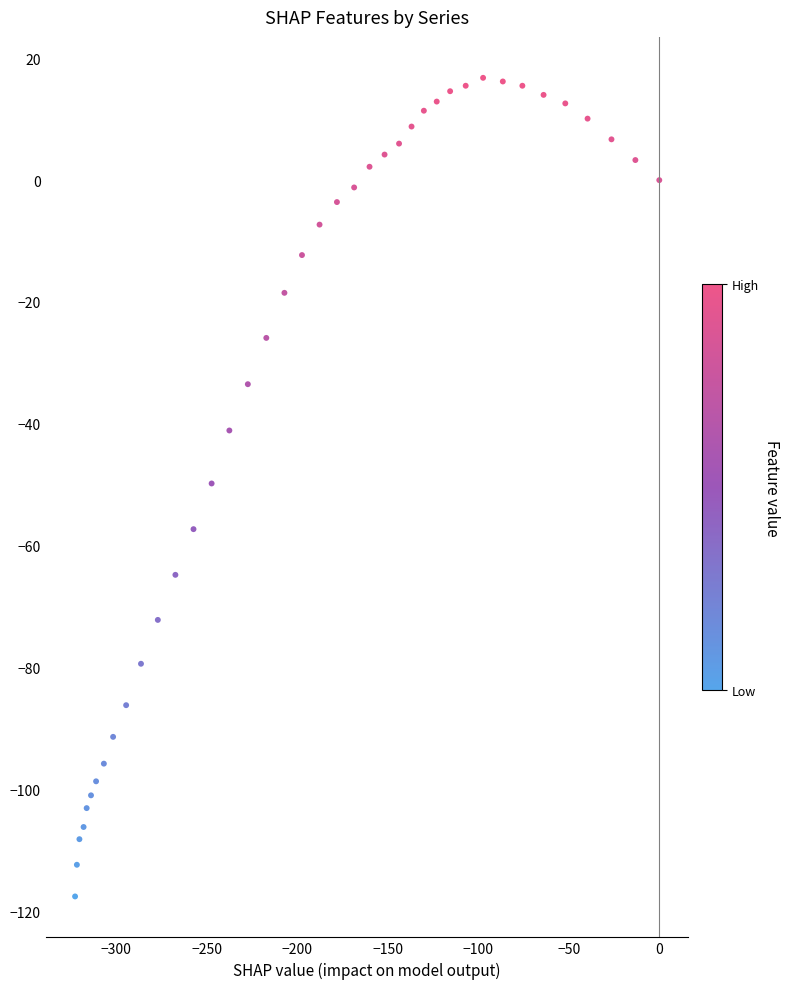

What is the range of Y values (max minus min)?

134.4